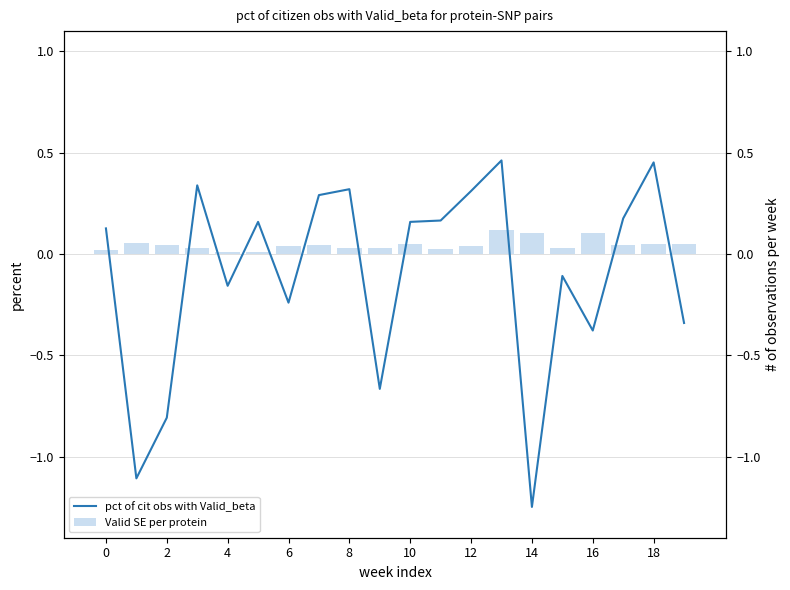

At which category is the sum across all series the highest?

13